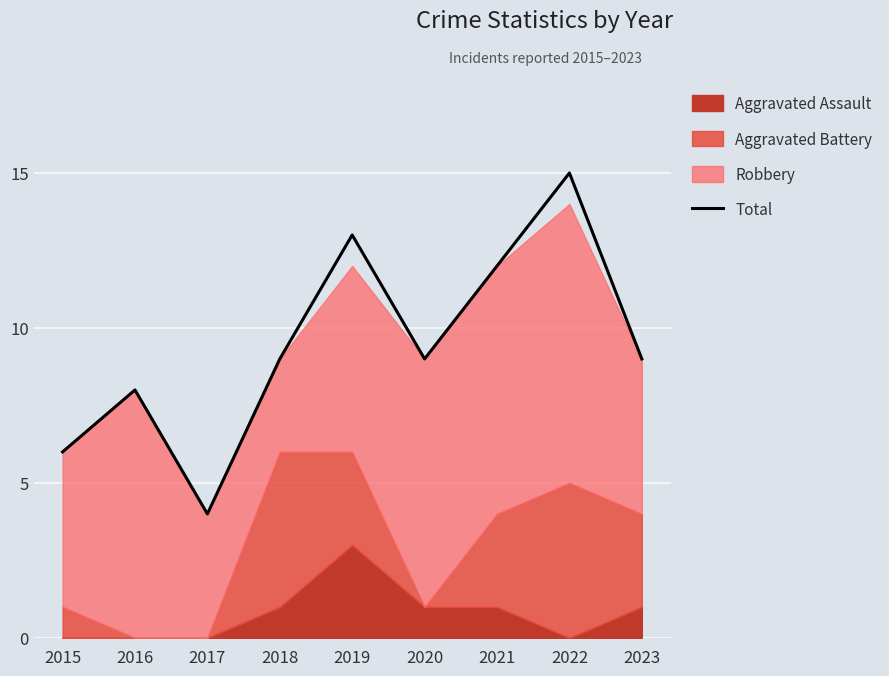

What value does the data have at 2023, to the nearest 10?

10